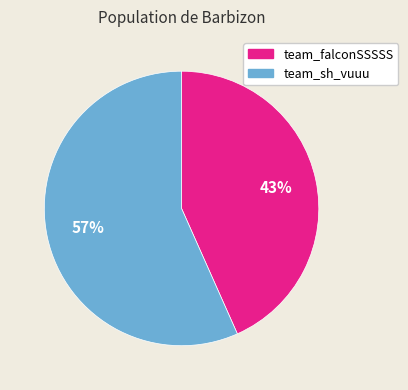

Is it true that team_falconSSSSS is 43% of the pie?

True